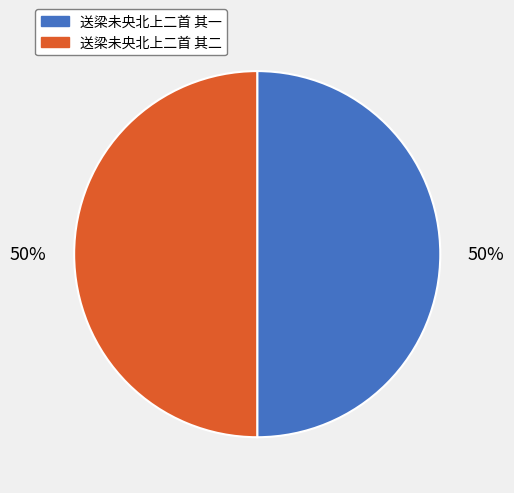

To the nearest percent, what is the combined percentage of 送梁未央北上二首 其一 and 送梁未央北上二首 其二?

100%